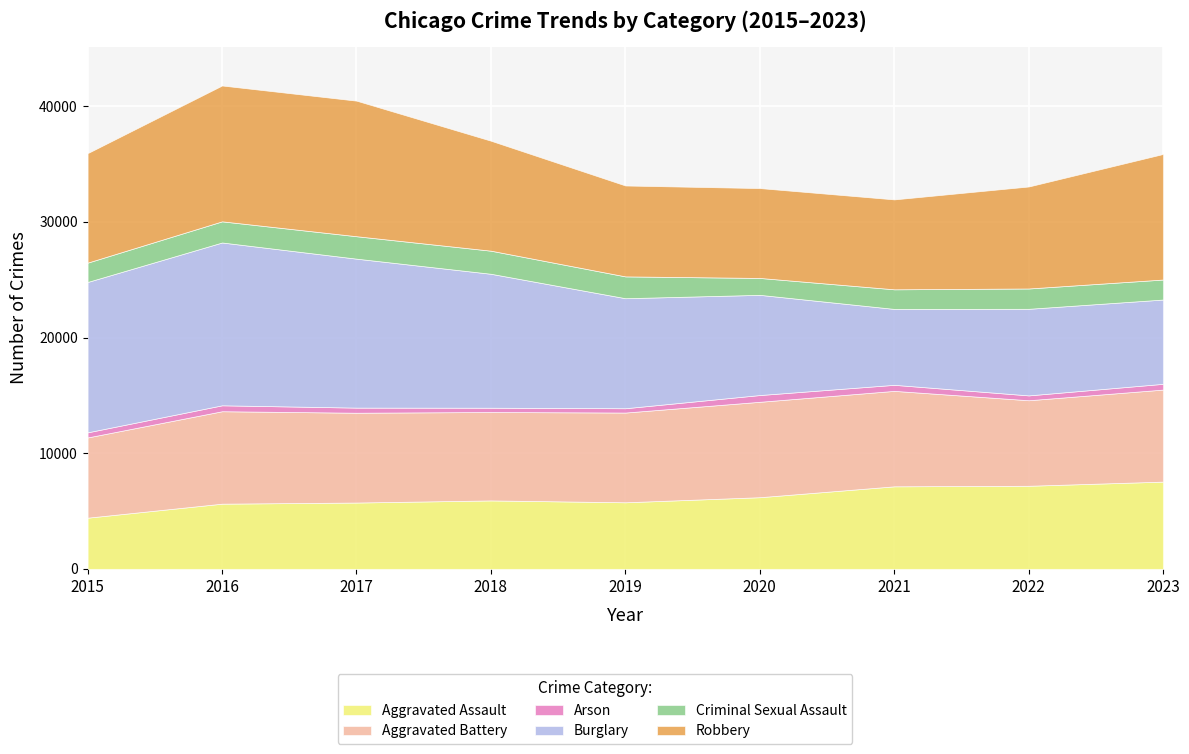

How many values in the Criminal Sexual Assault series are below 1756?

4